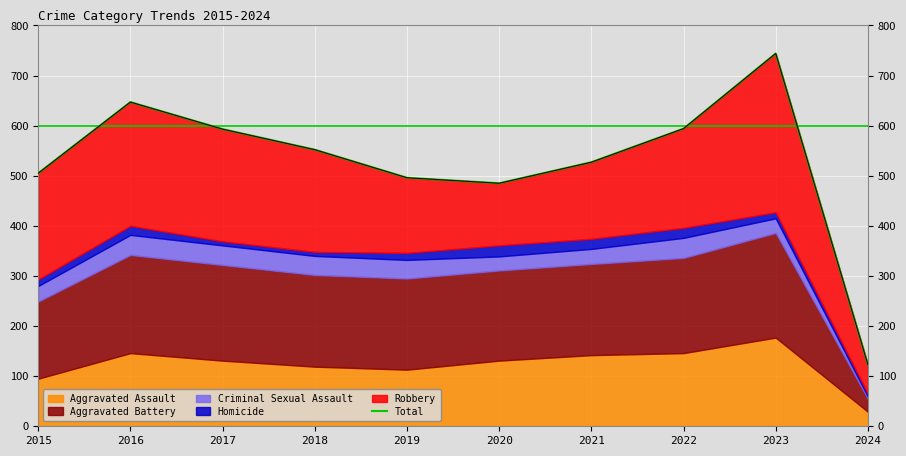

What value does the data have at 2016, to the nearest 50?

650